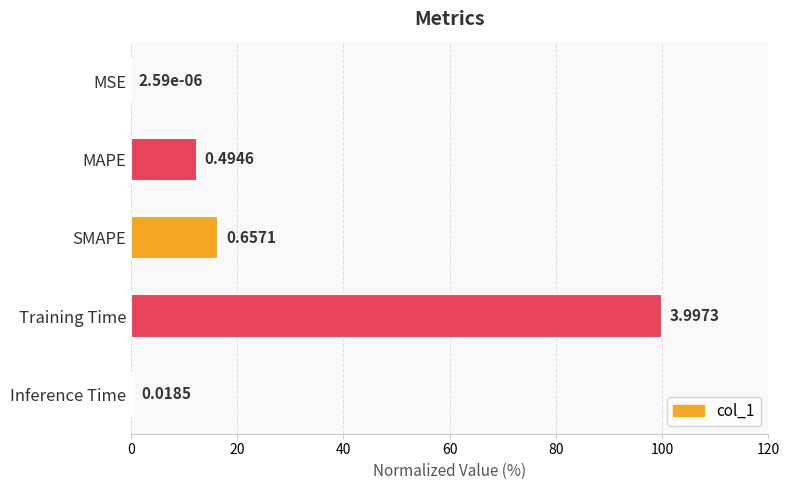

What is the sum of all values?

129.3